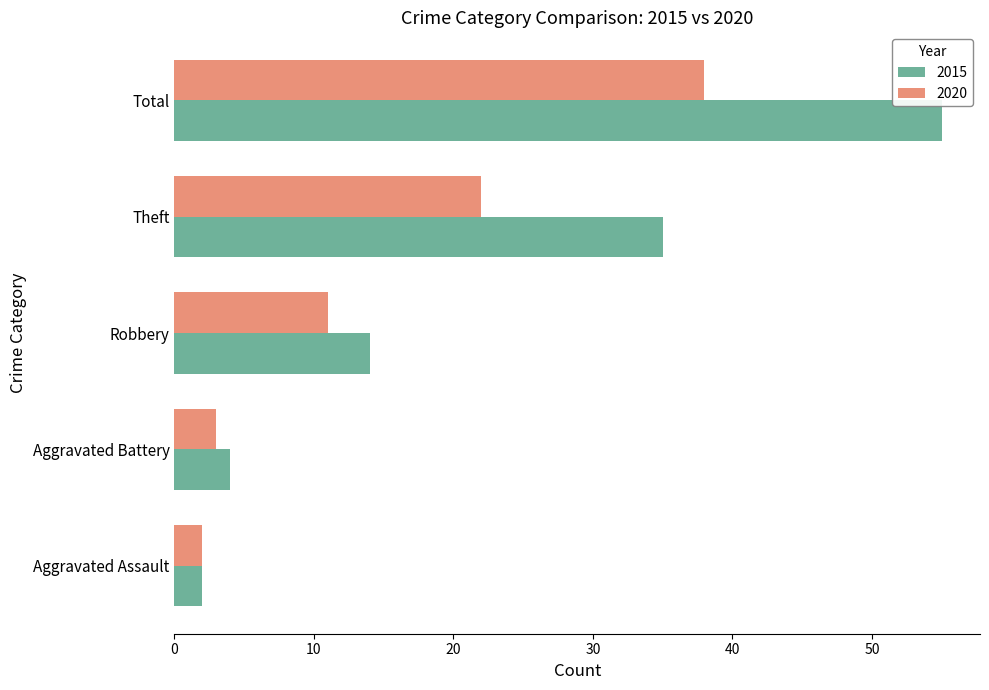

Which category has the highest value in the 2015 series?

Total